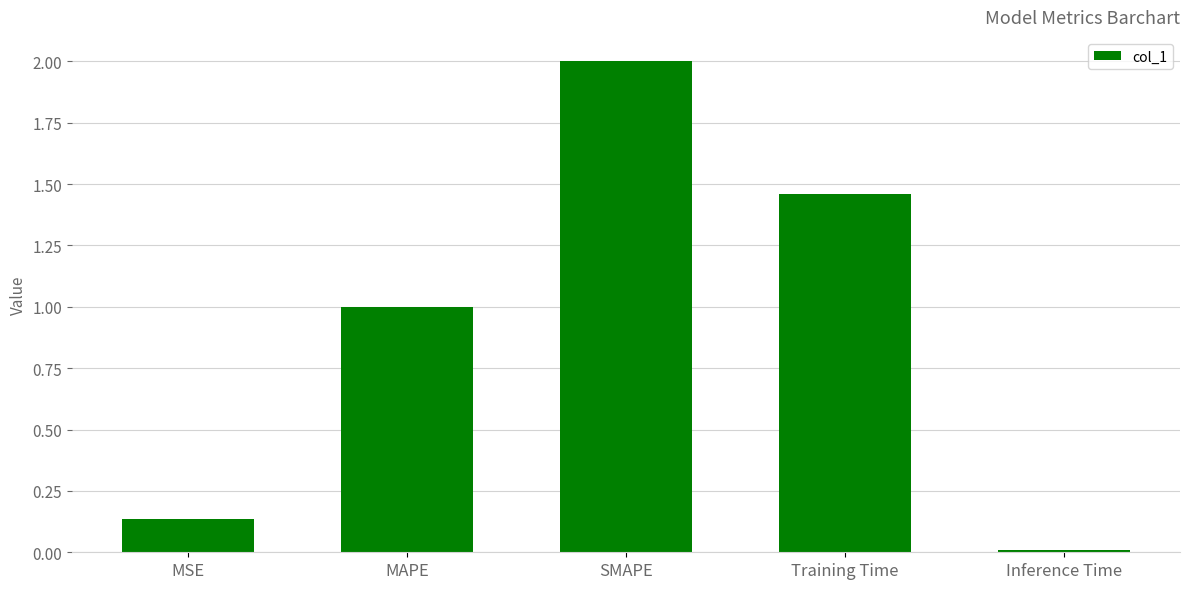

What is the label of the 3rd bar from the right?

SMAPE